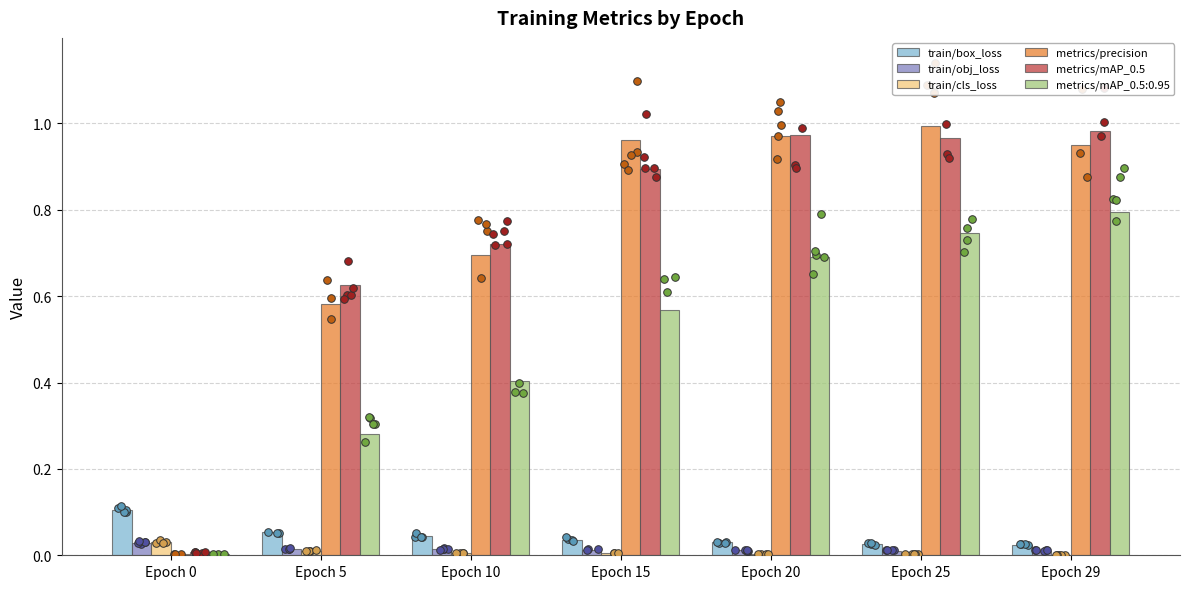

What are all the series names shown in the legend?

train/box_loss, train/obj_loss, train/cls_loss, metrics/precision, metrics/mAP_0.5